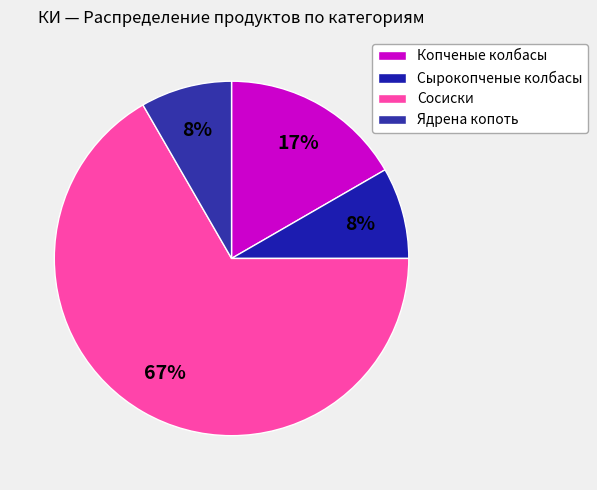

True or false: Сосиски accounts for 67% of the total.

True